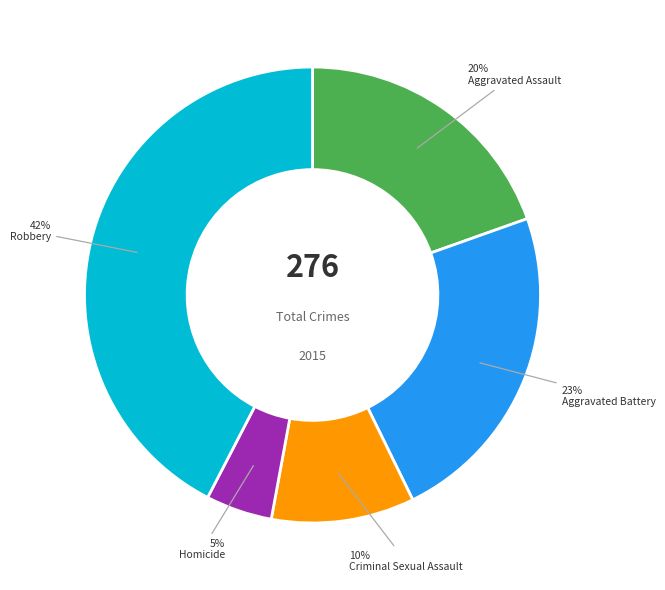

Do Aggravated Battery and Robbery together represent more than half of the pie?

Yes